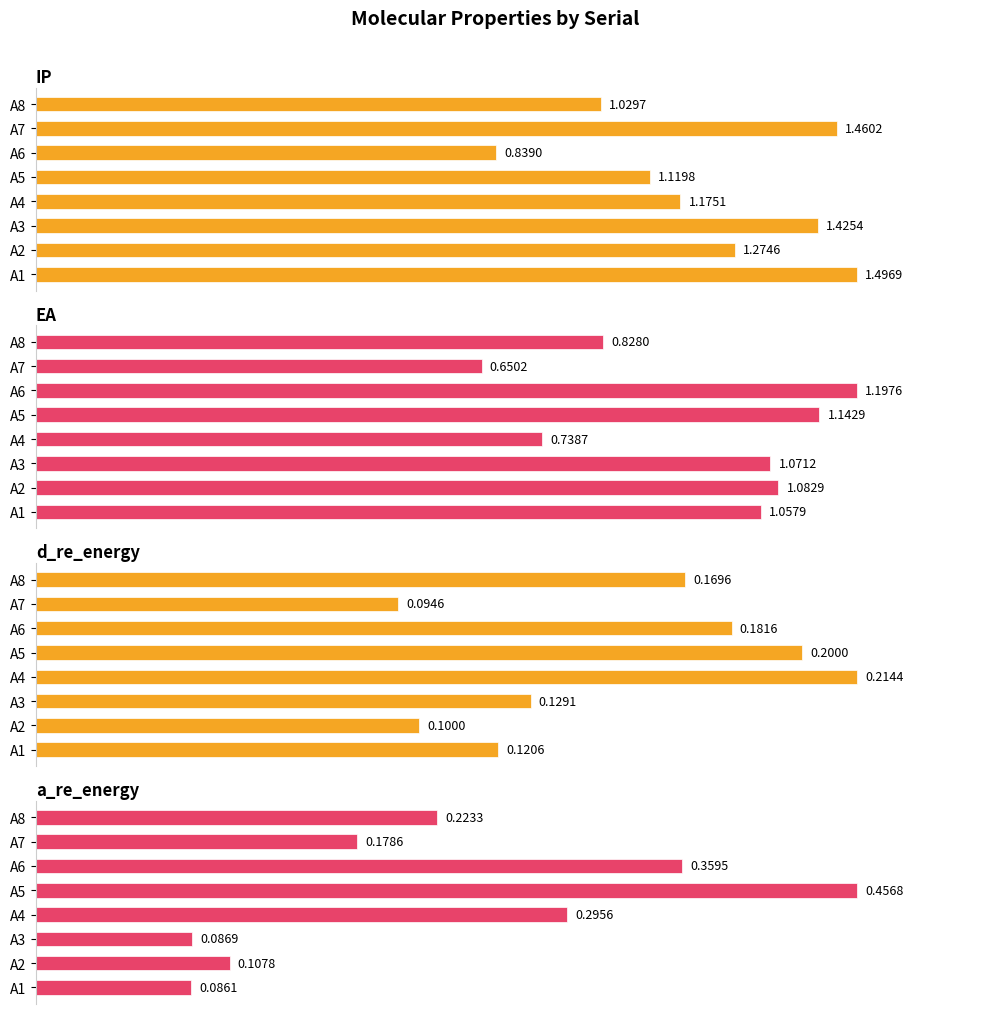

How many groups of bars are there?

8